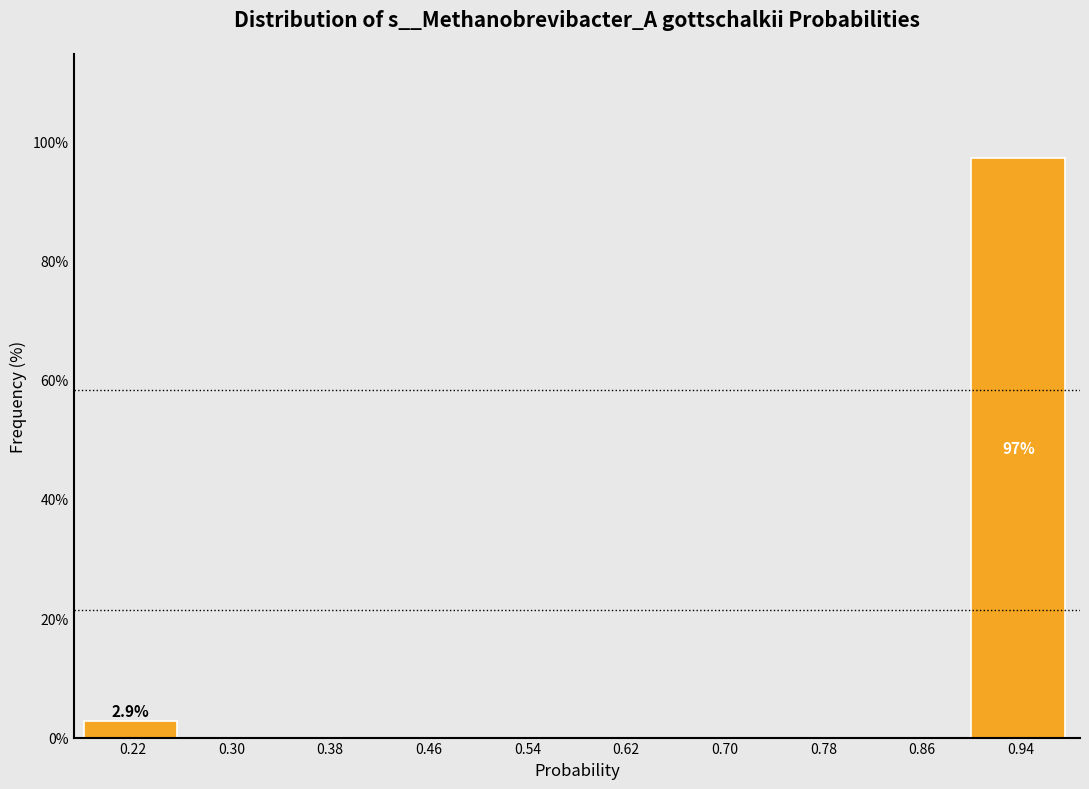

Which range on the x-axis has the tallest bar?

0.90 to 0.98